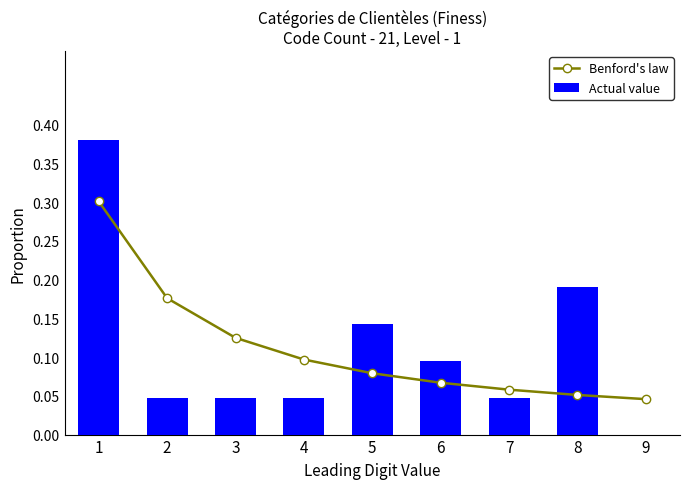

What is the maximum value for Actual value?

0.4